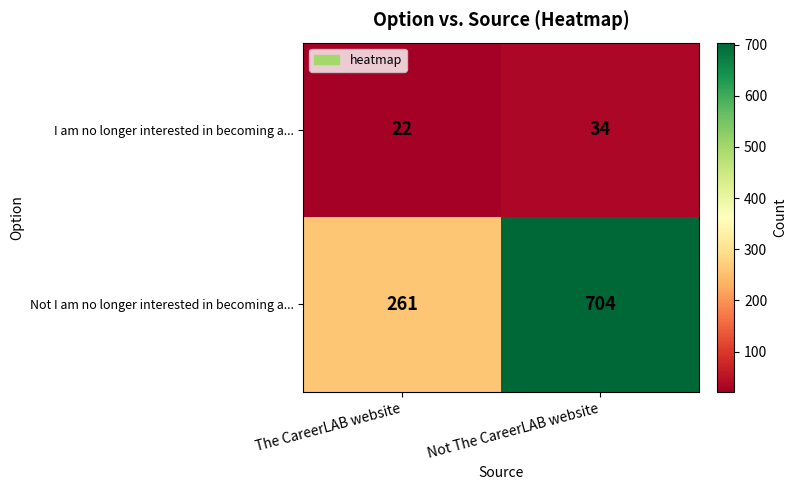

Reading left to right, list all the values displayed in this chart.

I am no longer interested in becoming a...: The CareerLAB website=22	Not The CareerLAB website=34
Not I am no longer interested in becoming a...: The CareerLAB website=261	Not The CareerLAB website=704